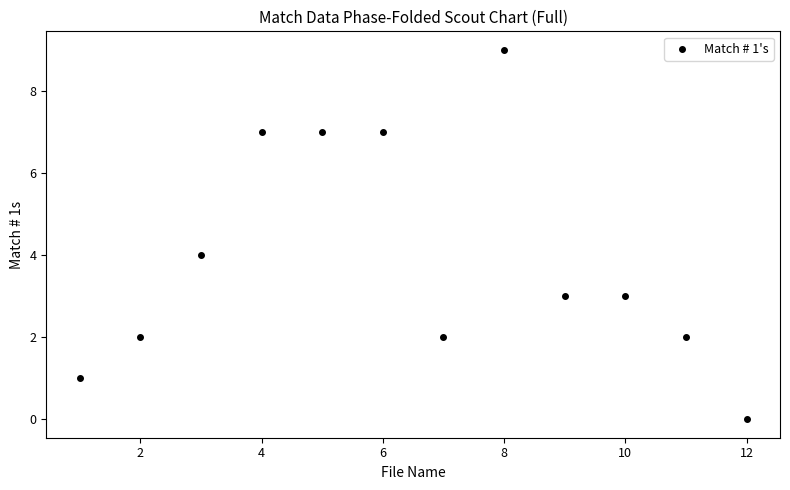

What is the average X value?

6